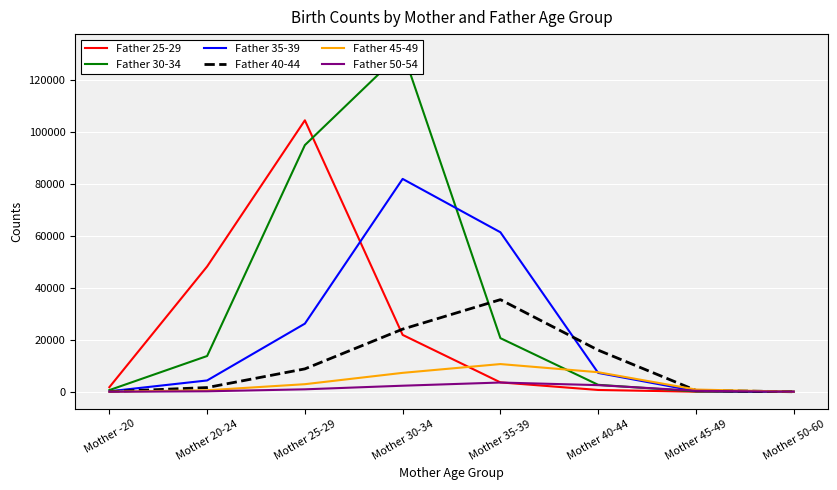

Where is Father 45-49 nearest to the value 5352?

Mother 30-34